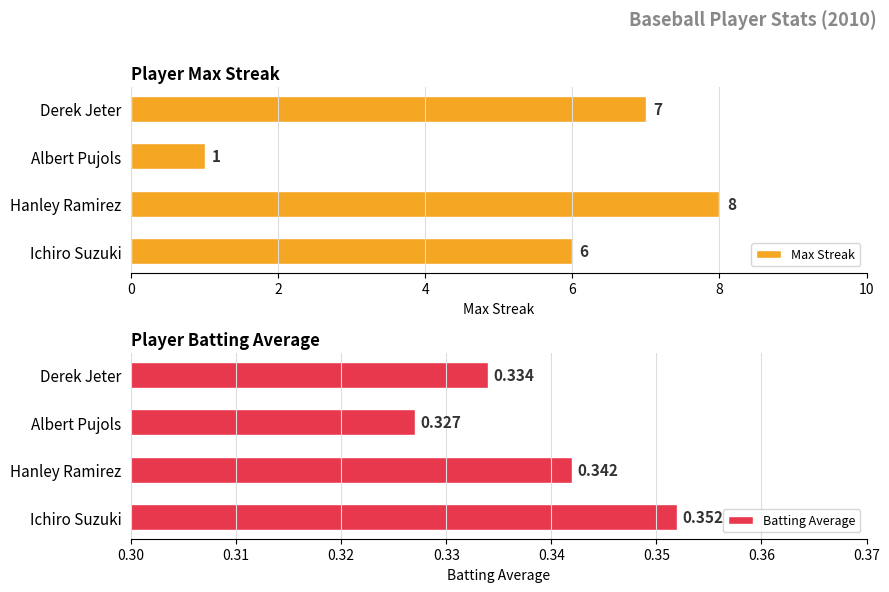

How many groups of bars are there?

4